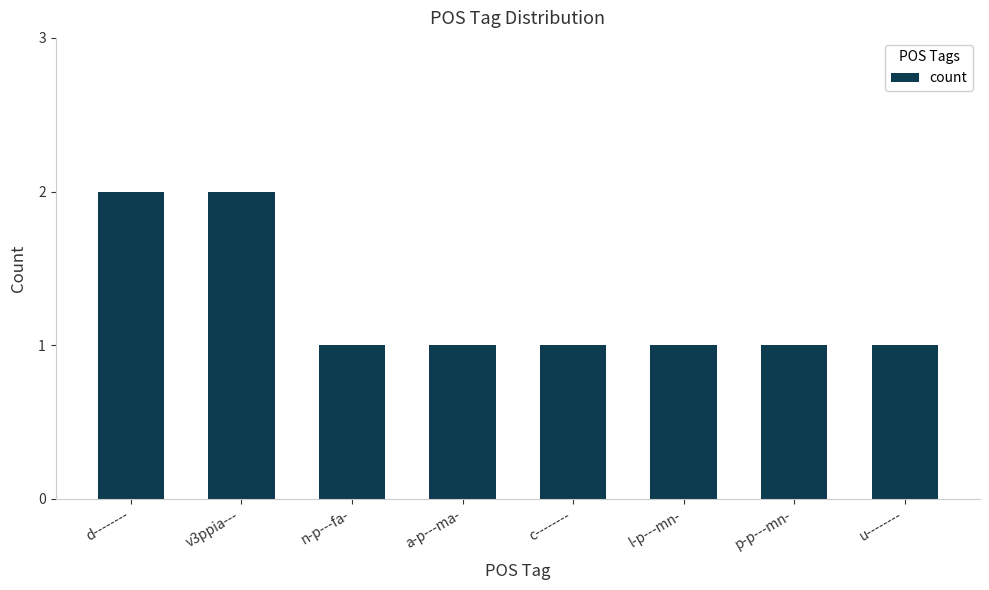

What position from the left is n-p---fa-?

3